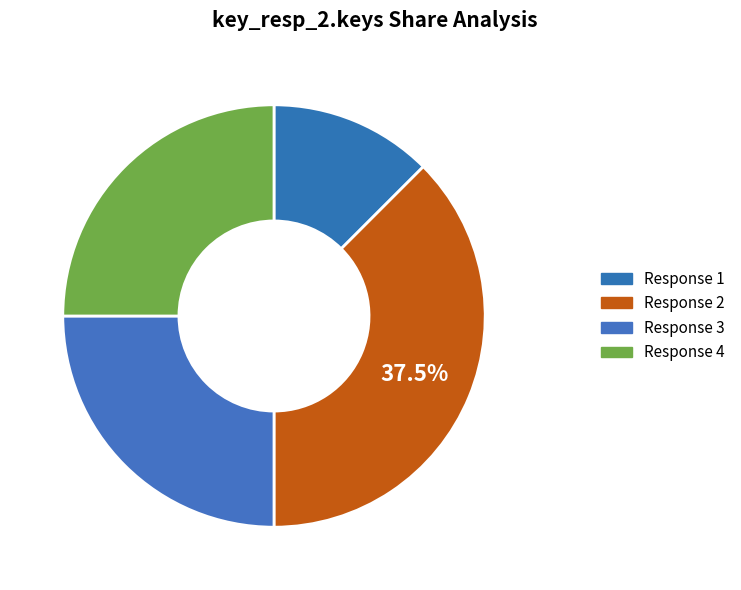

Rank the categories by value from lowest to highest.

1, 3, 4, 2